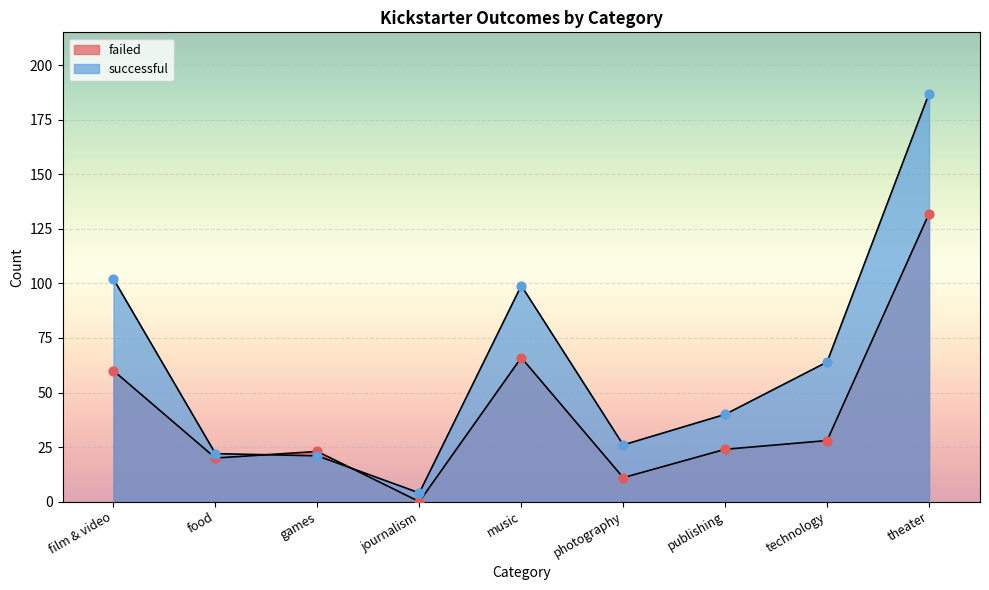

Which series has the largest total across all categories?

successful